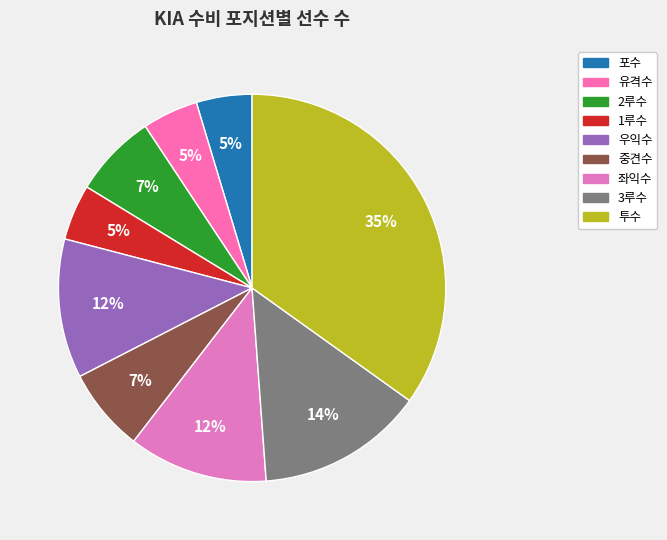

To the nearest percent, what portion does 2루수 represent?

7%